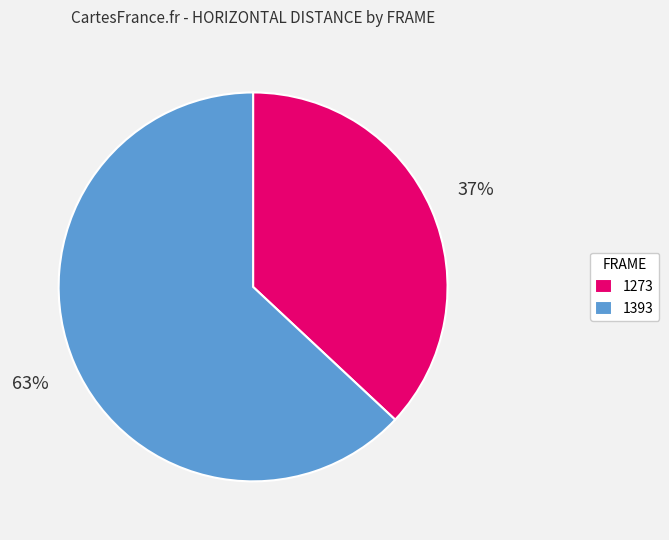

True or false: 1393 accounts for 63% of the total.

True